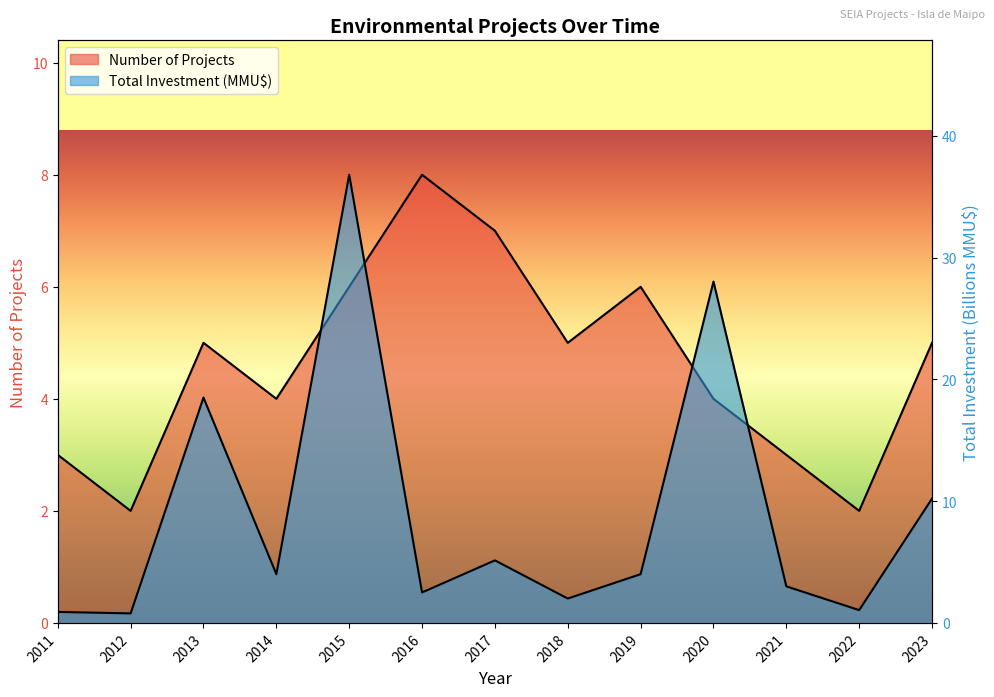

What is the difference between the maximum and minimum values in the Total Investment (MMU$) series?

36.0